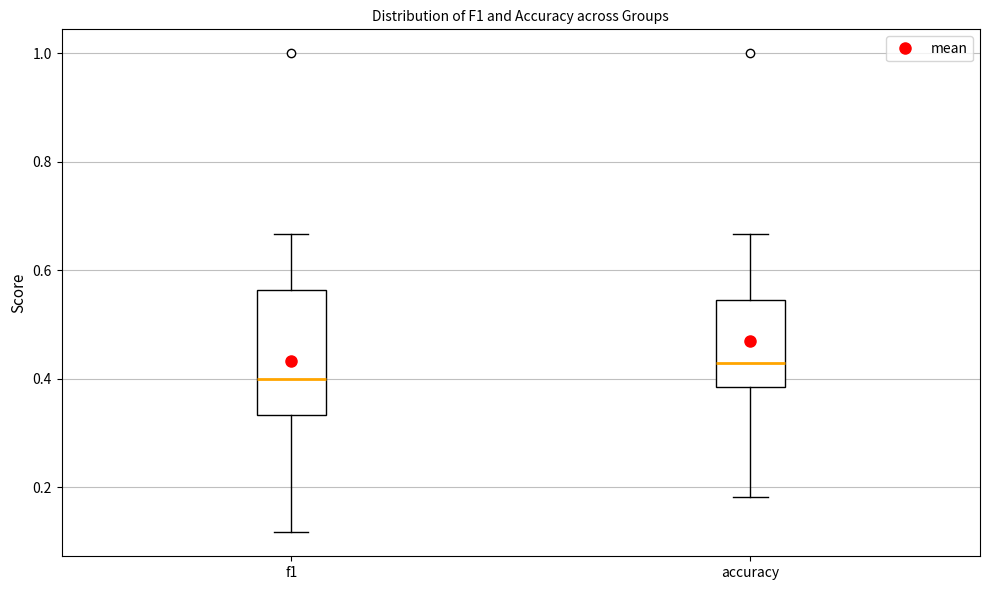

Where is the lower edge of the box for f1 on the y-axis? The values are not printed on the chart, so give them approximately, as read against the axis.

0.34